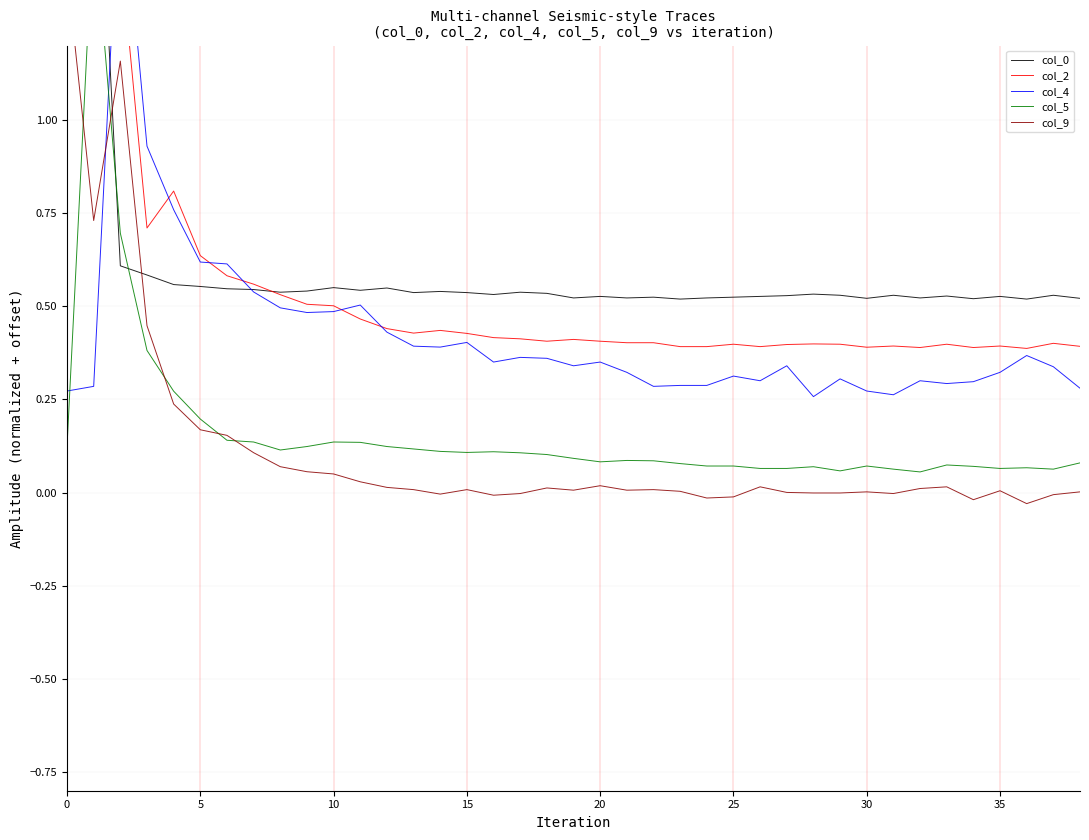

Reading left to right, what are all the values shown in this chart?

col_0: 1.7	2.0	0.6	0.6	0.6	0.6	0.5	0.5	0.5	0.5	0.6	0.5	0.5	0.5	0.5	0.5	0.5	0.5	0.5	0.5	0.5	0.5	0.5	0.5	0.5	0.5	0.5	0.5	0.5	0.5	0.5	0.5	0.5	0.5	0.5	0.5	0.5	0.5	0.5
col_2: 1.3	1.8	1.5	0.7	0.8	0.6	0.6	0.6	0.5	0.5	0.5	0.5	0.4	0.4	0.4	0.4	0.4	0.4	0.4	0.4	0.4	0.4	0.4	0.4	0.4	0.4	0.4	0.4	0.4	0.4	0.4	0.4	0.4	0.4	0.4	0.4	0.4	0.4	0.4
col_4: 0.3	0.3	1.7	0.9	0.8	0.6	0.6	0.5	0.5	0.5	0.5	0.5	0.4	0.4	0.4	0.4	0.4	0.4	0.4	0.3	0.4	0.3	0.3	0.3	0.3	0.3	0.3	0.3	0.3	0.3	0.3	0.3	0.3	0.3	0.3	0.3	0.4	0.3	0.3
col_5: 0.1	1.5	0.7	0.4	0.3	0.2	0.1	0.1	0.1	0.1	0.1	0.1	0.1	0.1	0.1	0.1	0.1	0.1	0.1	0.1	0.1	0.1	0.1	0.1	0.1	0.1	0.1	0.1	0.1	0.1	0.1	0.1	0.1	0.1	0.1	0.1	0.1	0.1	0.1
col_9: 1.4	0.7	1.2	0.4	0.2	0.2	0.2	0.1	0.1	0.1	0.1	0.0	0.0	0.0	-0.0	0.0	-0.0	-0.0	0.0	0.0	0.0	0.0	0.0	0.0	-0.0	-0.0	0.0	0.0	-0.0	-0.0	0.0	-0.0	0.0	0.0	-0.0	0.0	-0.0	-0.0	0.0